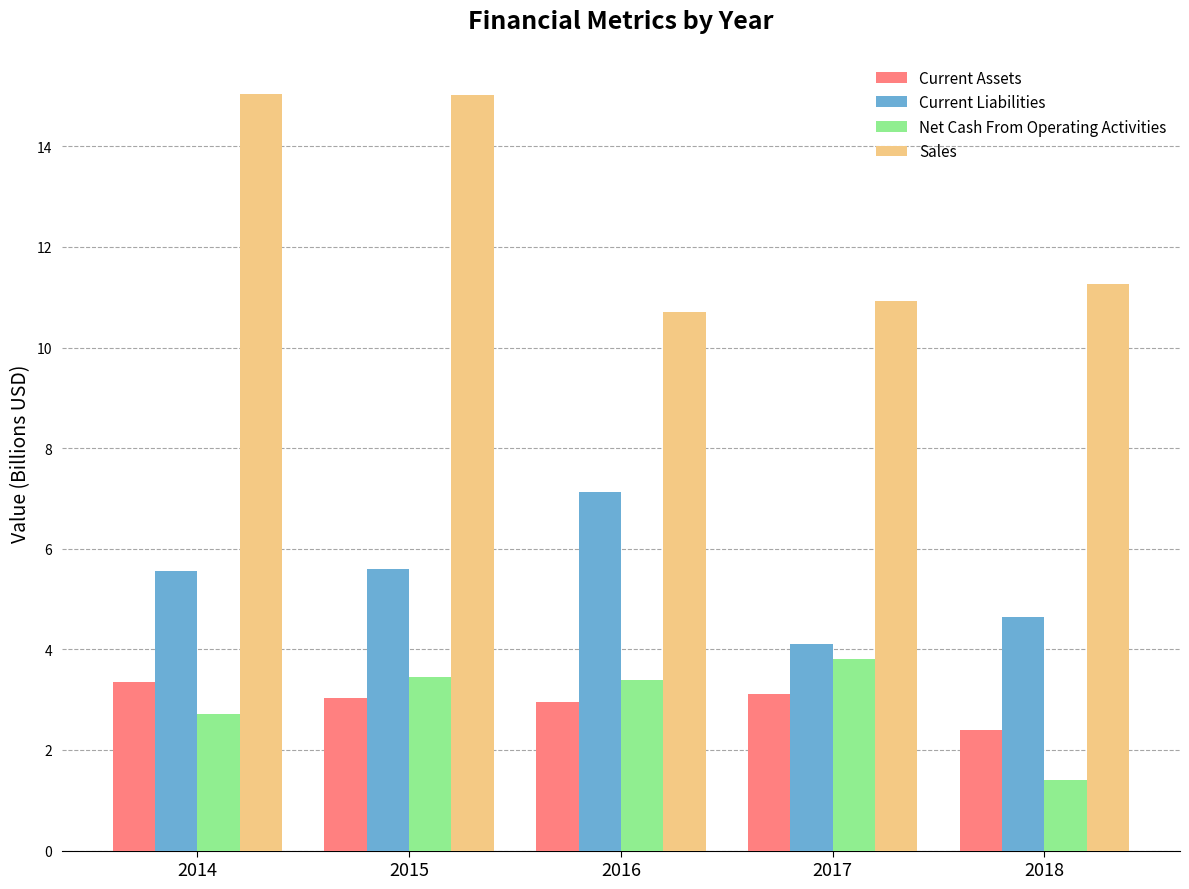

How many values in the Net Cash From Operating Activities series are below 3?

2